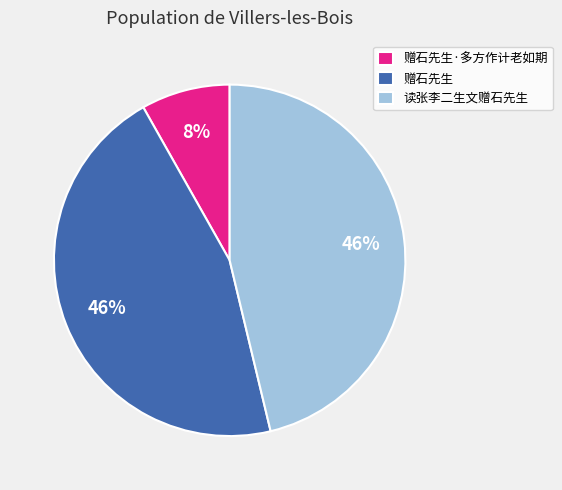

Combined, do 读张李二生文赠石先生 and 赠石先生·多方作计老如期 account for over 50%?

Yes